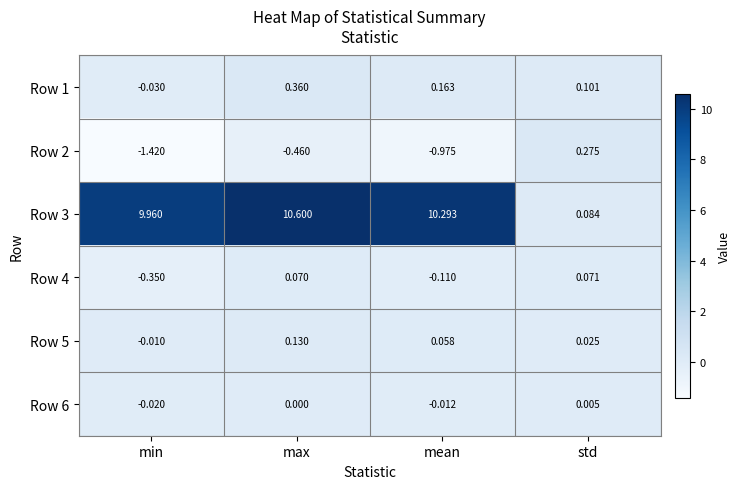

Is the value of Row 3 at mean greater than the value of Row 1 at max?

Yes